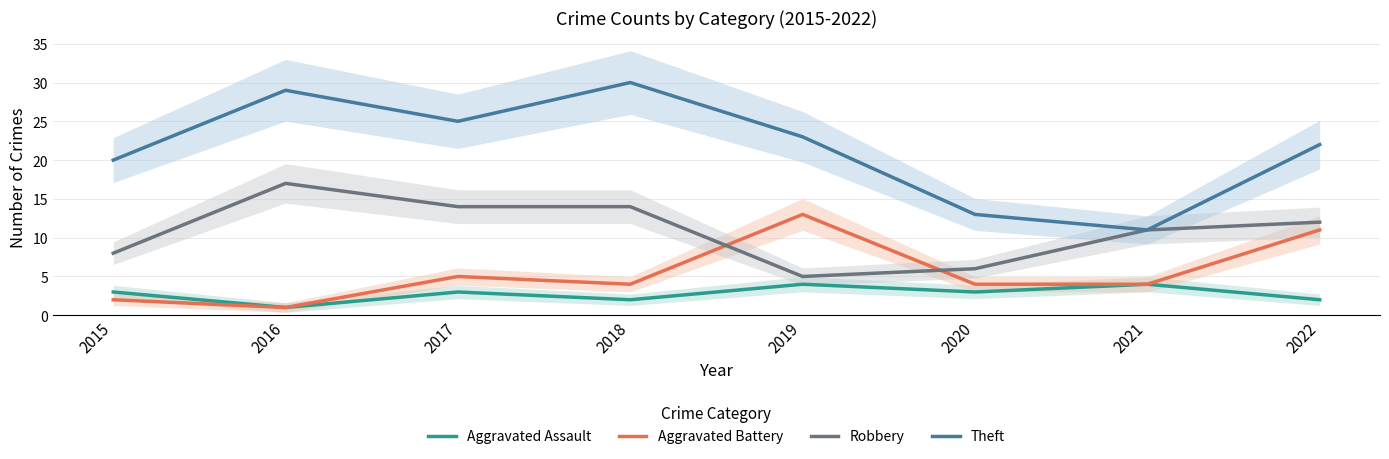

What is the maximum value for Aggravated Assault?

4